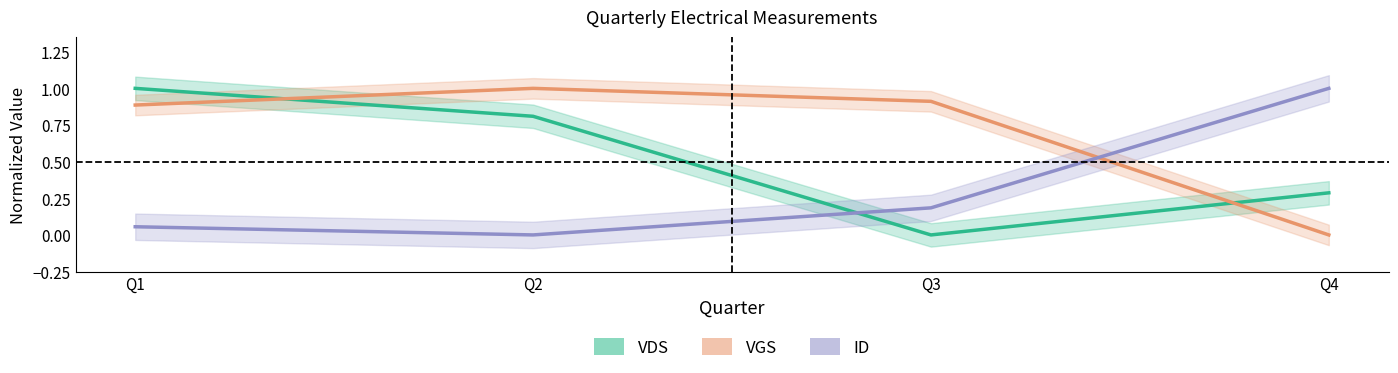

True or false: ID and VGS intersect in this chart.

True